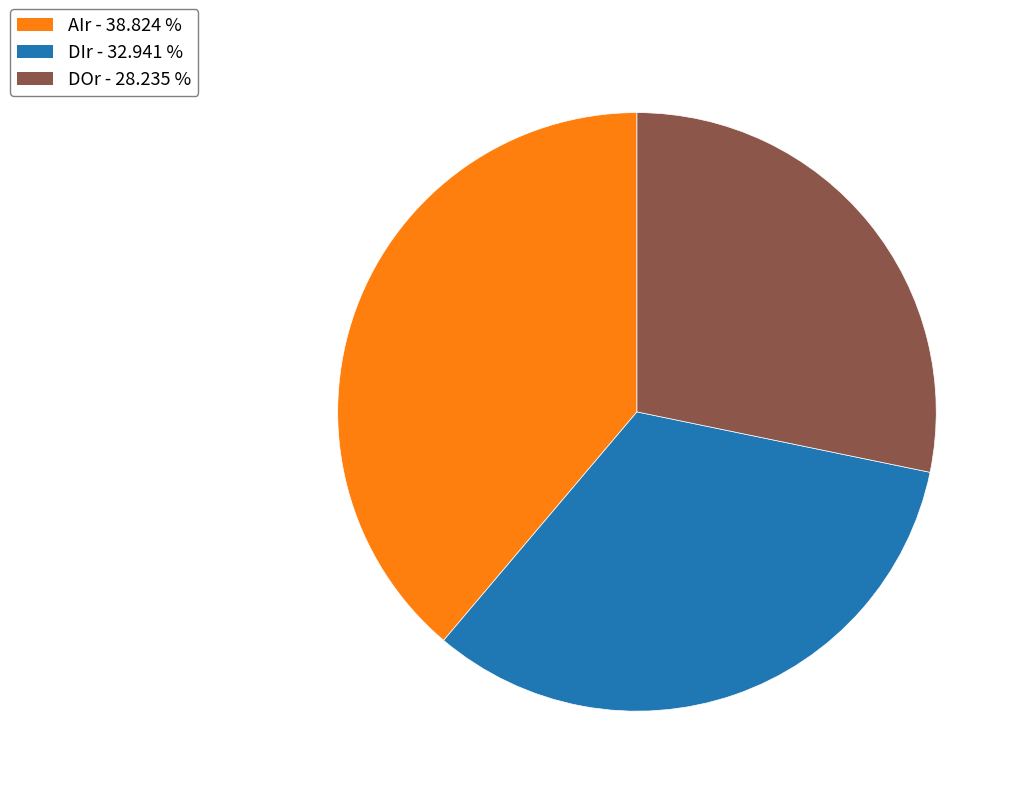

What is the smallest slice in the pie chart?

DOr